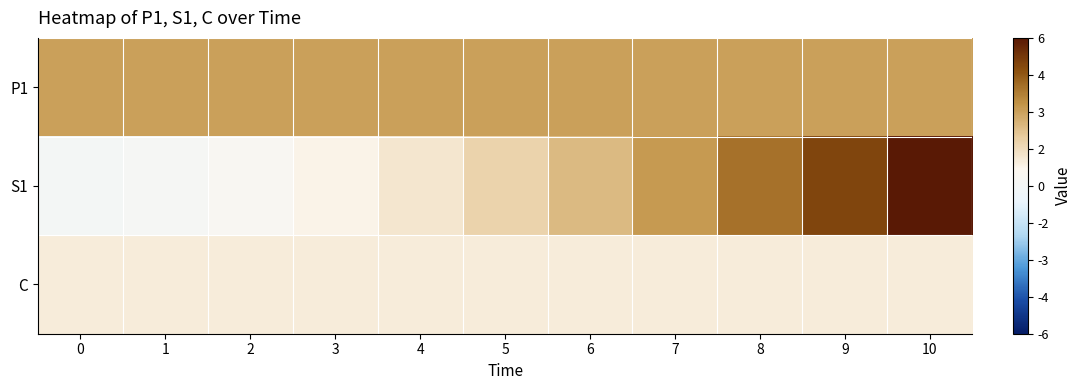

Between 8 and 9, which series saw the biggest shift?

S1